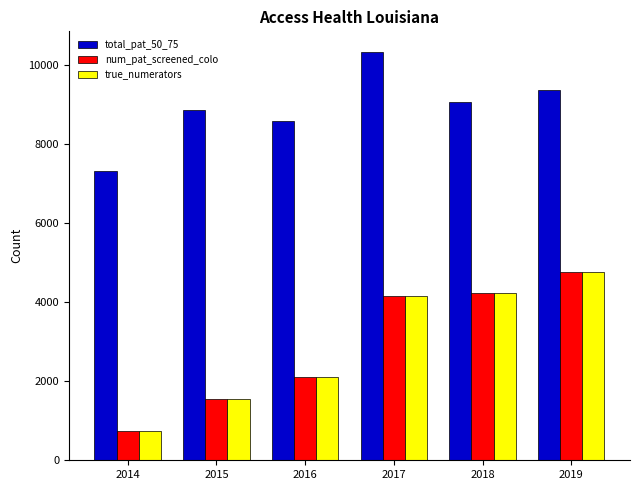

Between 2017 and 2018, which series saw the biggest shift?

total_pat_50_75